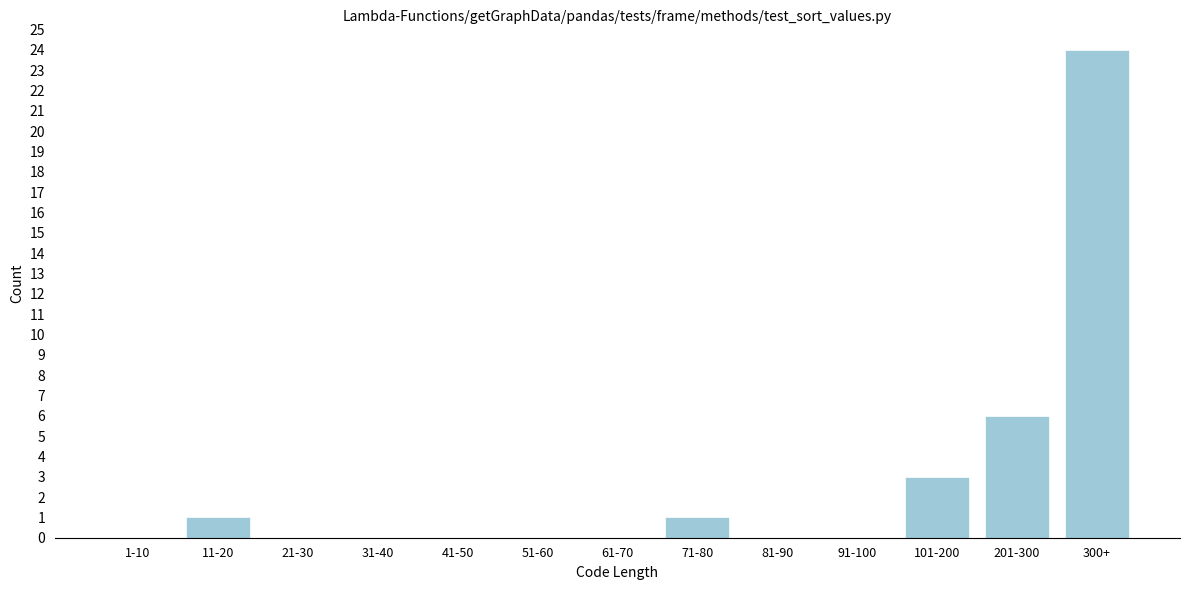

Reading left to right, list all the values displayed in this chart.

1-10=0	11-20=1	21-30=0	31-40=0	41-50=0	51-60=0	61-70=0	71-80=1	81-90=0	91-100=0	101-200=3	201-300=6	300+=24